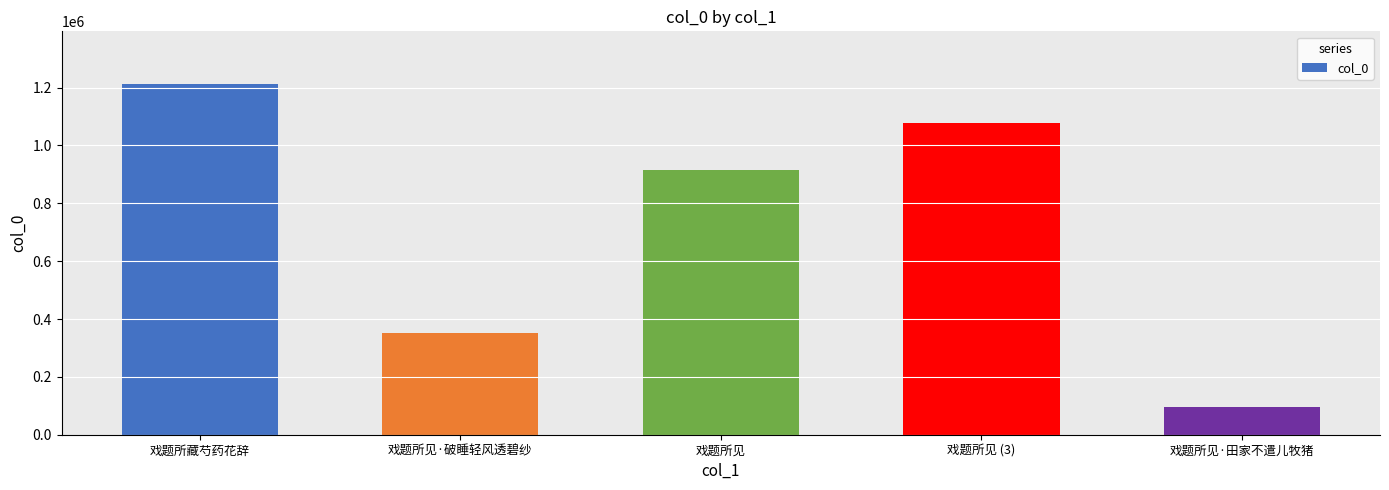

The value at 戏题所见·破睡轻风透碧纱 is 496228. True or false?

False